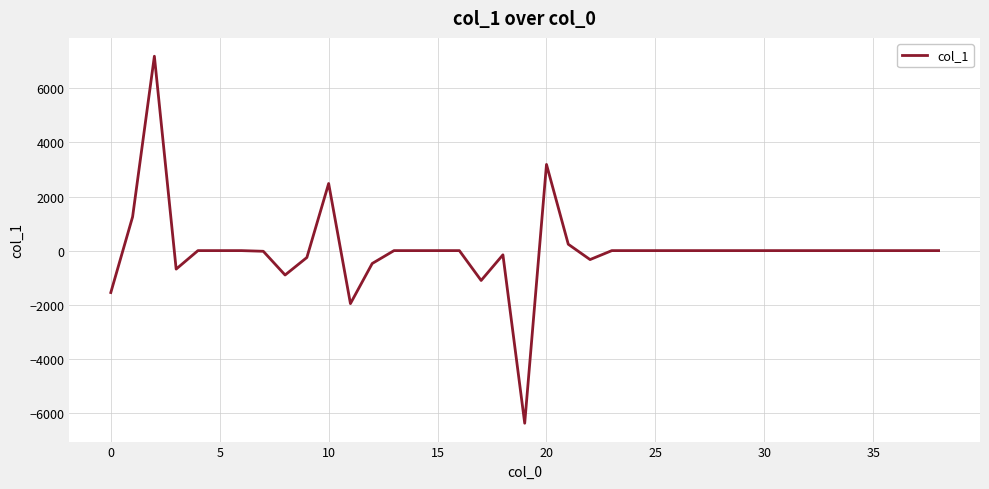

What is the difference between the maximum and minimum values?

13577.9